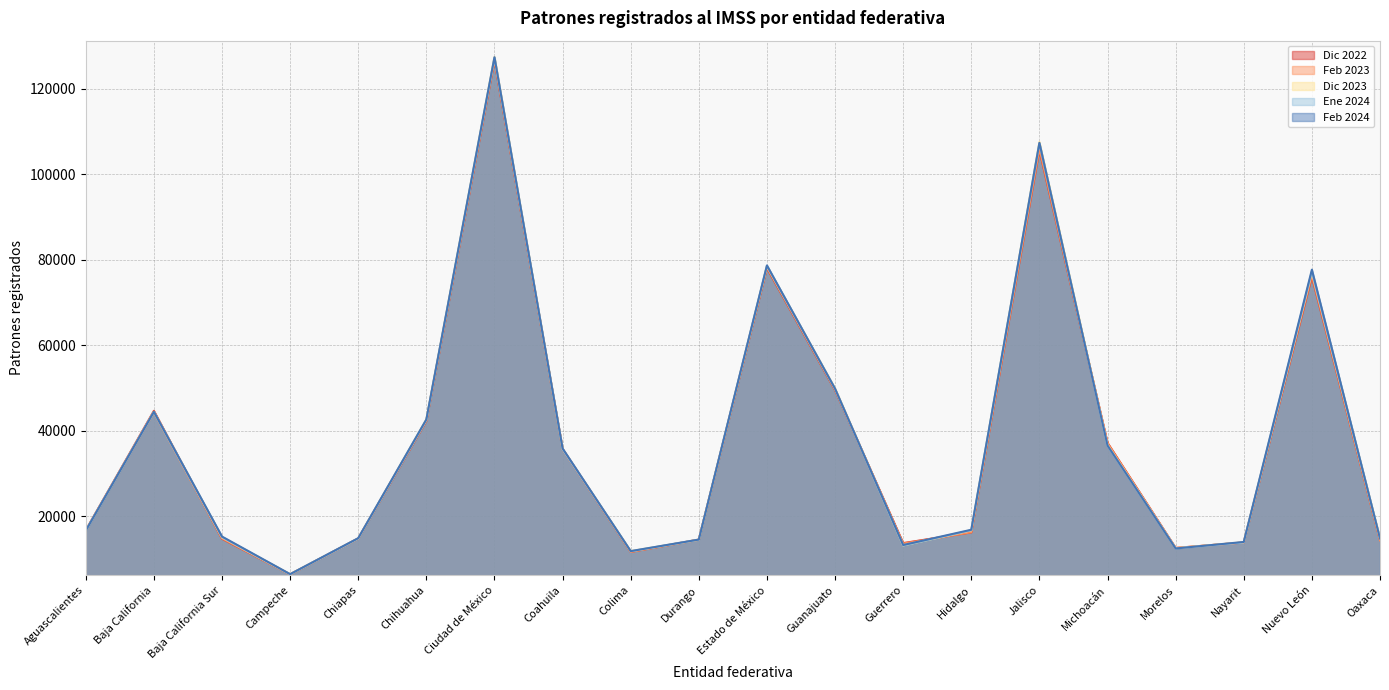

Which category has the highest value across all series?

Ciudad de México